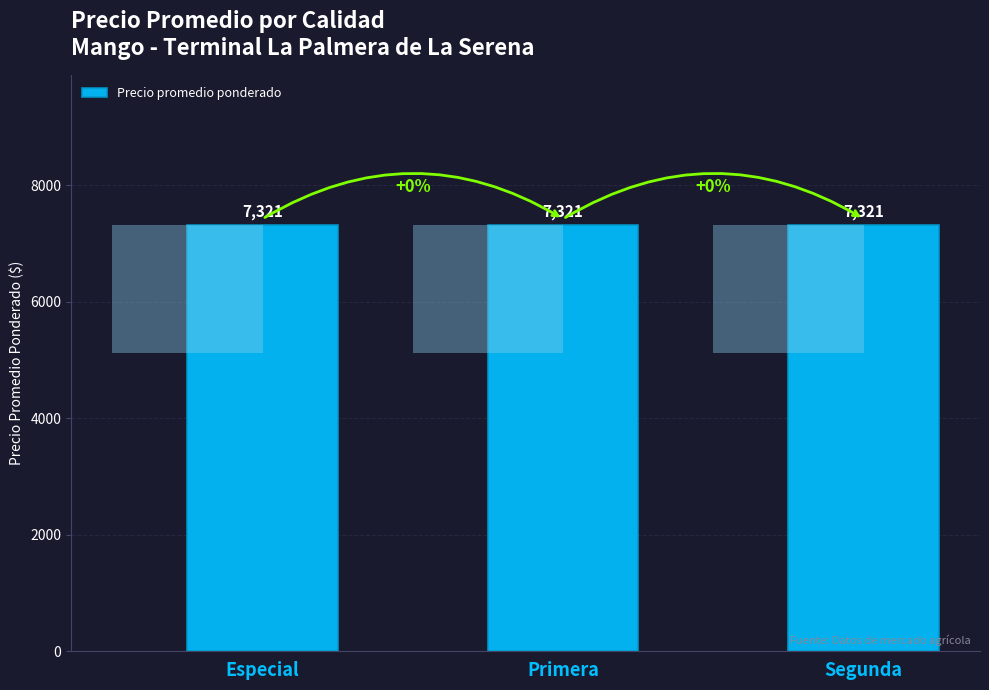

Are the bars grouped side by side (vs. stacked)?

No